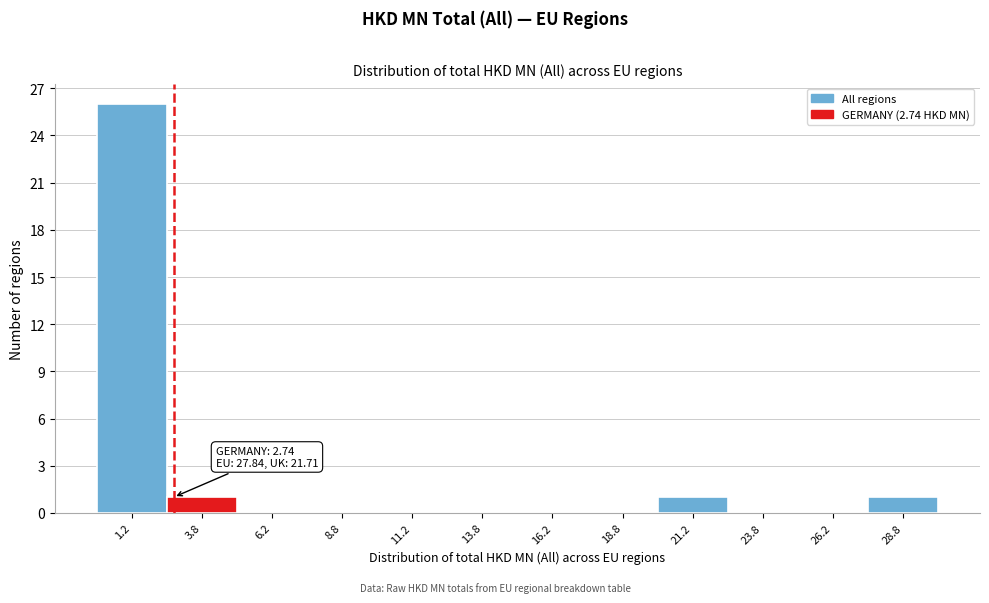

Which range on the x-axis has the tallest bar?

0.0 to 2.5